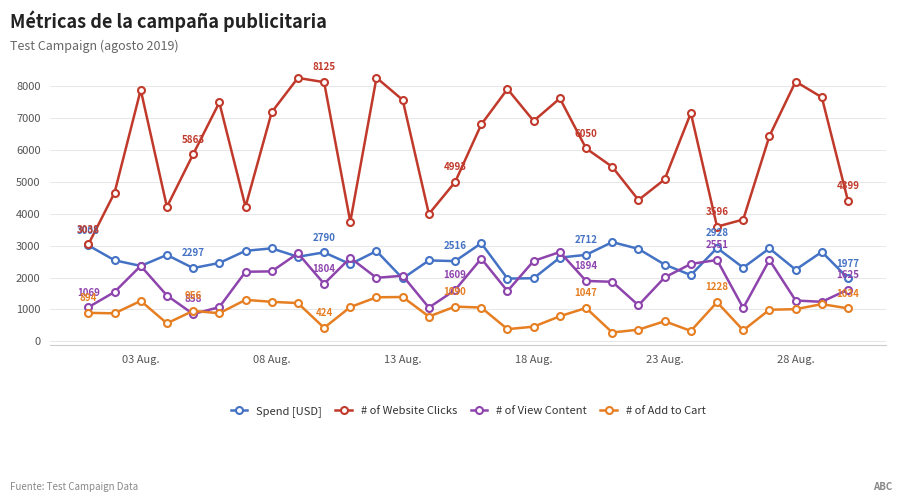

True or false: # of Add to Cart and # of Website Clicks cross at least once.

False